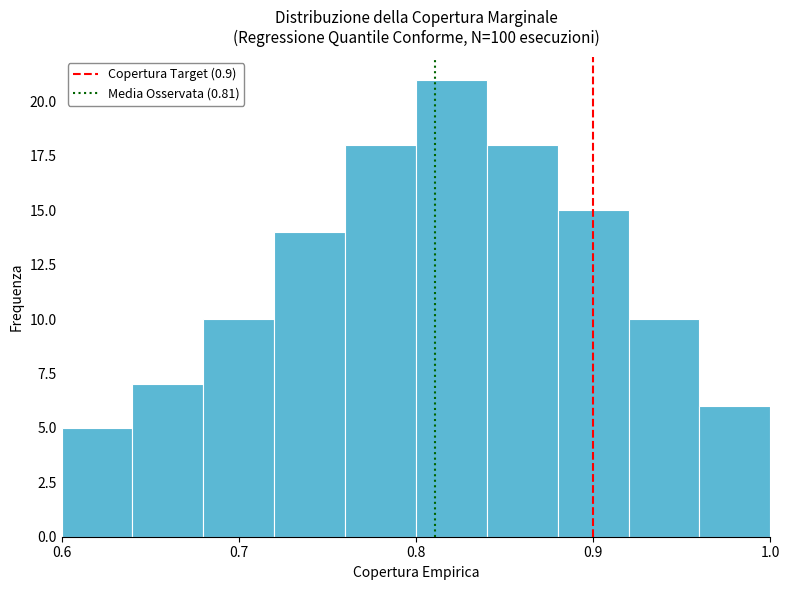

Reading left to right, transcribe this chart: for each bar, give the range it covers on the x-axis and its height. The values are not printed on the chart, so give them approximately, as read against the axis.

0.60 to 0.64: 5
0.64 to 0.68: 7
0.68 to 0.72: 10
0.72 to 0.76: 14
0.76 to 0.80: 18
0.80 to 0.84: 21
0.84 to 0.88: 18
0.88 to 0.92: 15
0.92 to 0.96: 10
0.96 to 1.00: 6